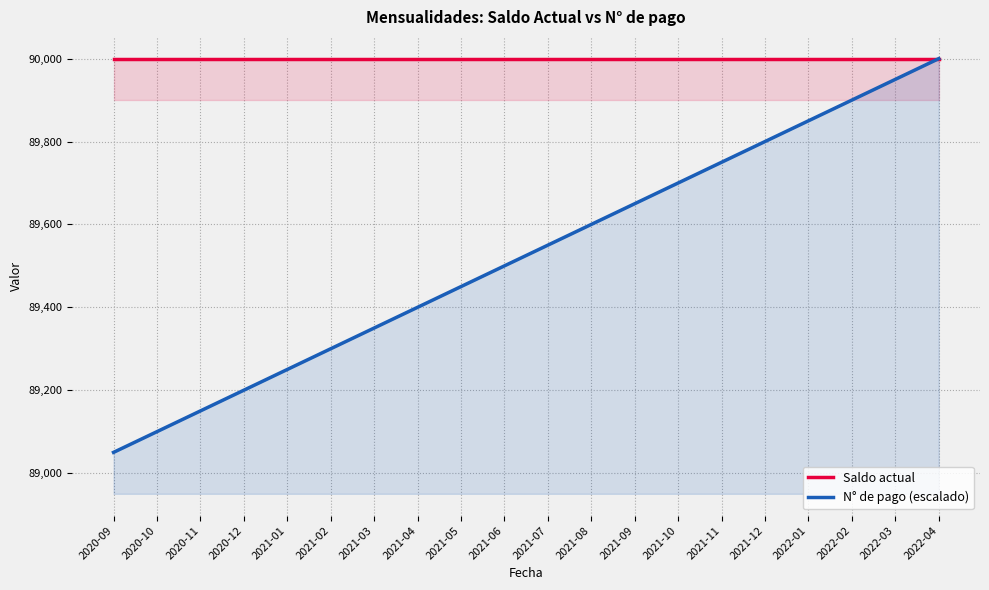

Read the Saldo actual value at 2020-12.

90000